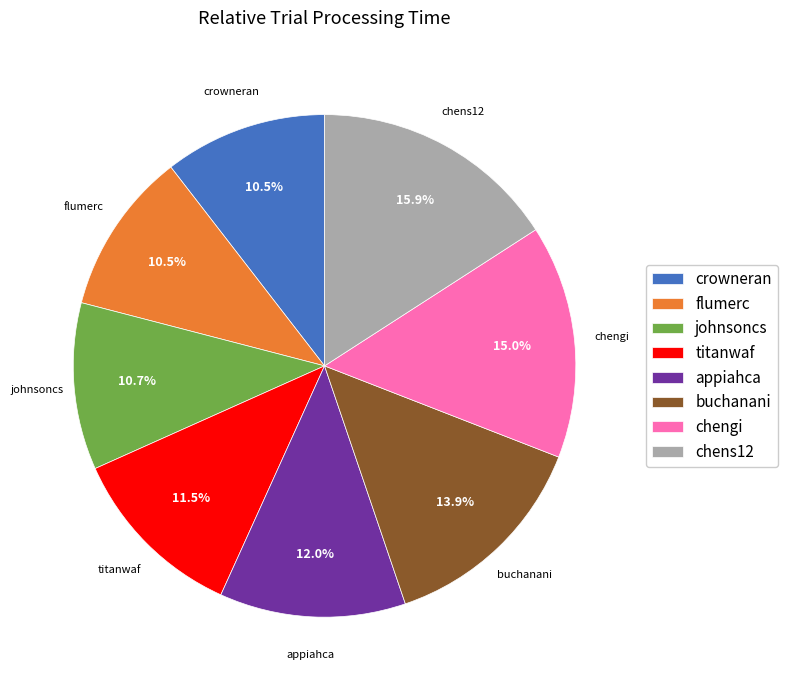

Approximately how many times larger is the value at johnsoncs compared to flumerc?

1.0